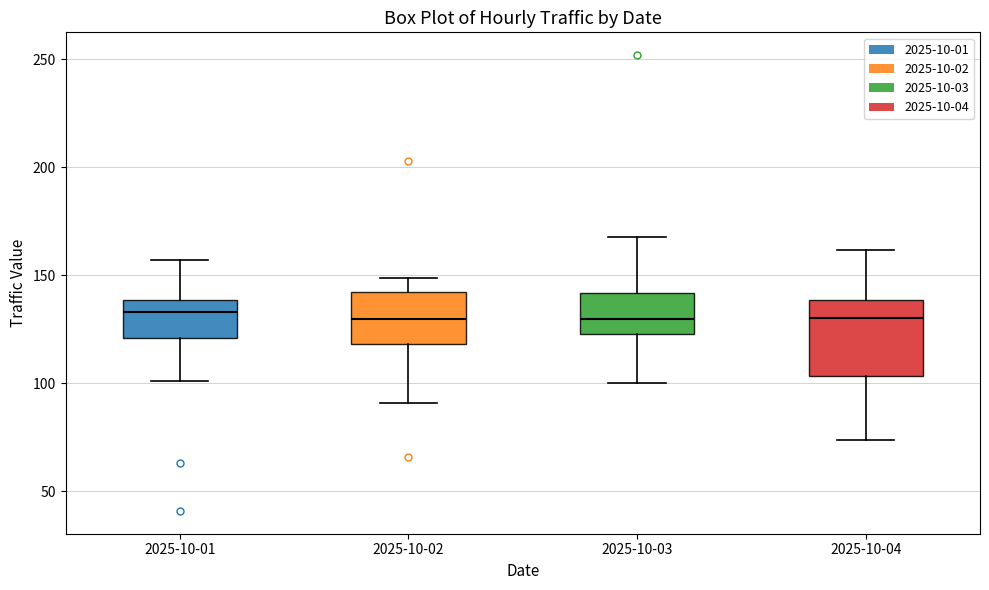

Reading left to right, transcribe this box plot: for each box, give where its median line is, the range the box spans, and where its two whiskers end, as read against the y-axis. The values are not printed on the chart, so give them approximately, as read against the axis.

2025-10-01: median 135, box 120 to 140, whiskers 100 to 155
2025-10-02: median 130, box 120 to 145, whiskers 90 to 150
2025-10-03: median 130, box 125 to 140, whiskers 100 to 170
2025-10-04: median 130, box 105 to 140, whiskers 75 to 160